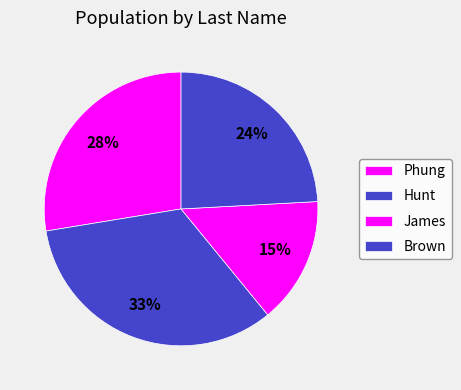

The Hunt slice represents 33% of the pie. True or false?

True